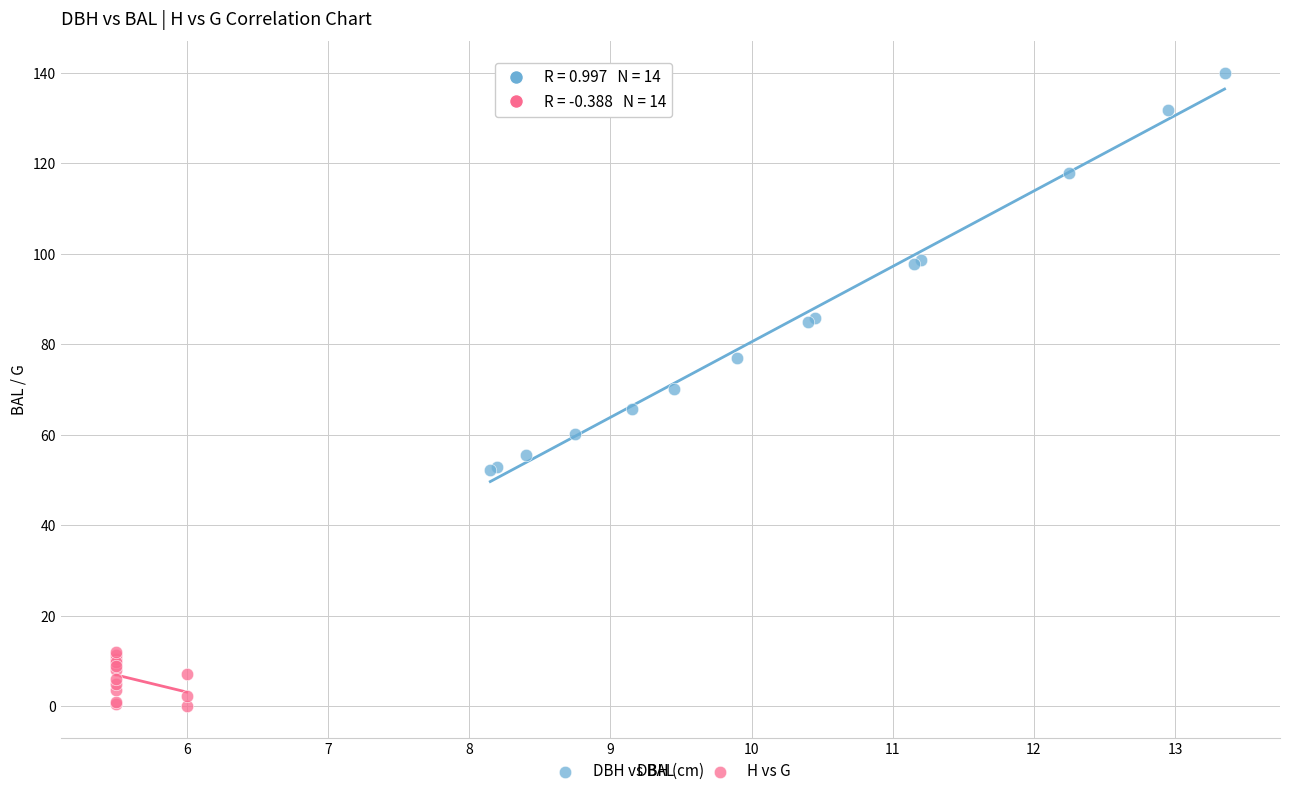

Which series contains the lowest Y value?

H vs G